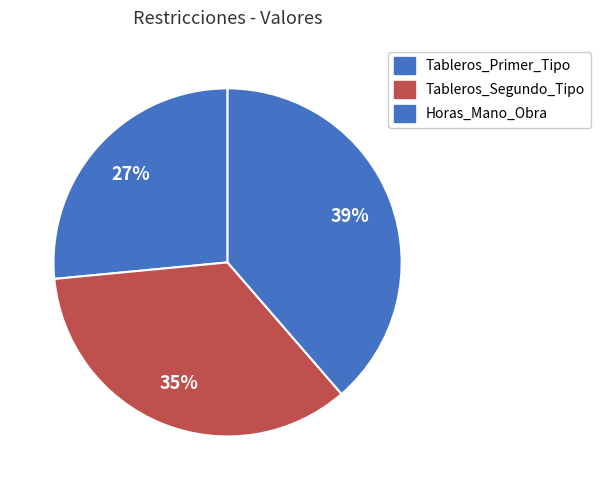

Does Tableros_Primer_Tipo represent more than half of the total?

No